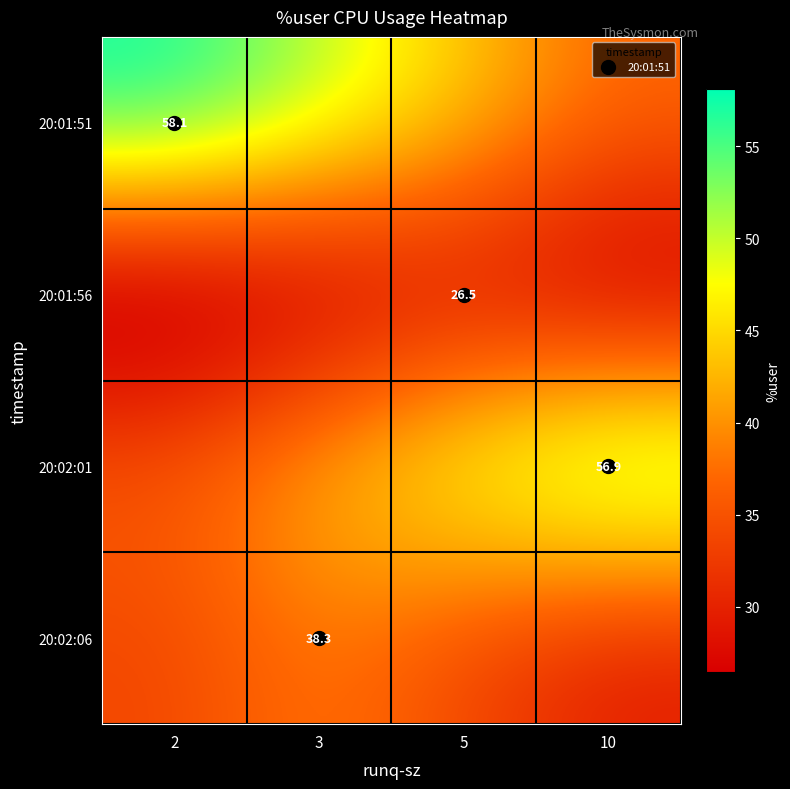

Which has a higher value, 3 or 10?

3